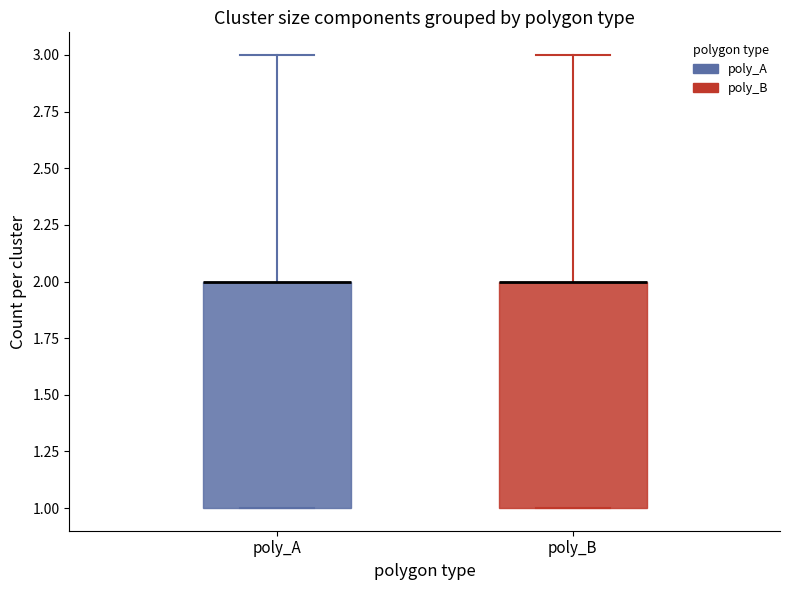

Reading left to right, read every box against the y-axis: the position of its median line, the range the box covers, and the ends of its whiskers. The values are not printed on the chart, so give them approximately, as read against the axis.

poly_A: median 2 (drawn on the box's upper edge), box 1 to 2, whiskers 1 to 3
poly_B: median 2 (drawn on the box's upper edge), box 1 to 2, whiskers 1 to 3